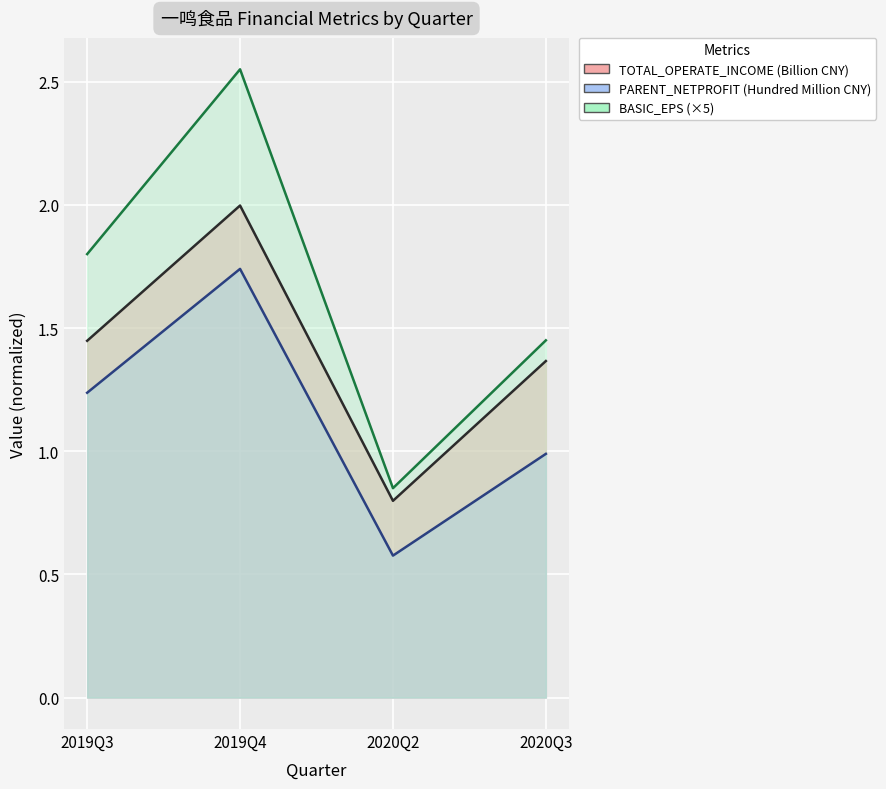

Which category has the lowest value in the PARENT_NETPROFIT series?

2020Q2